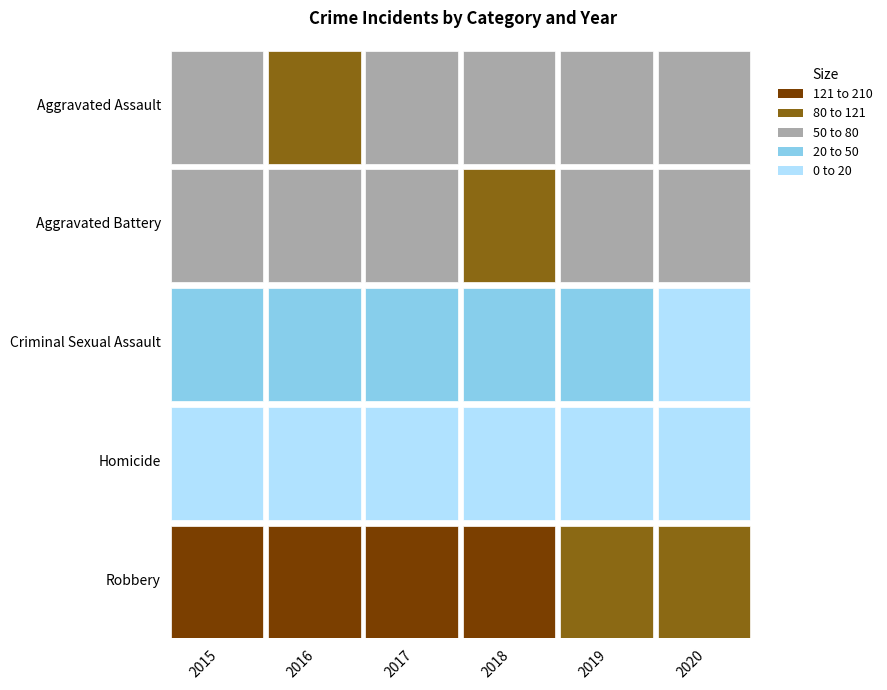

The 2017 series shows 5 at Homicide. True or false?

False